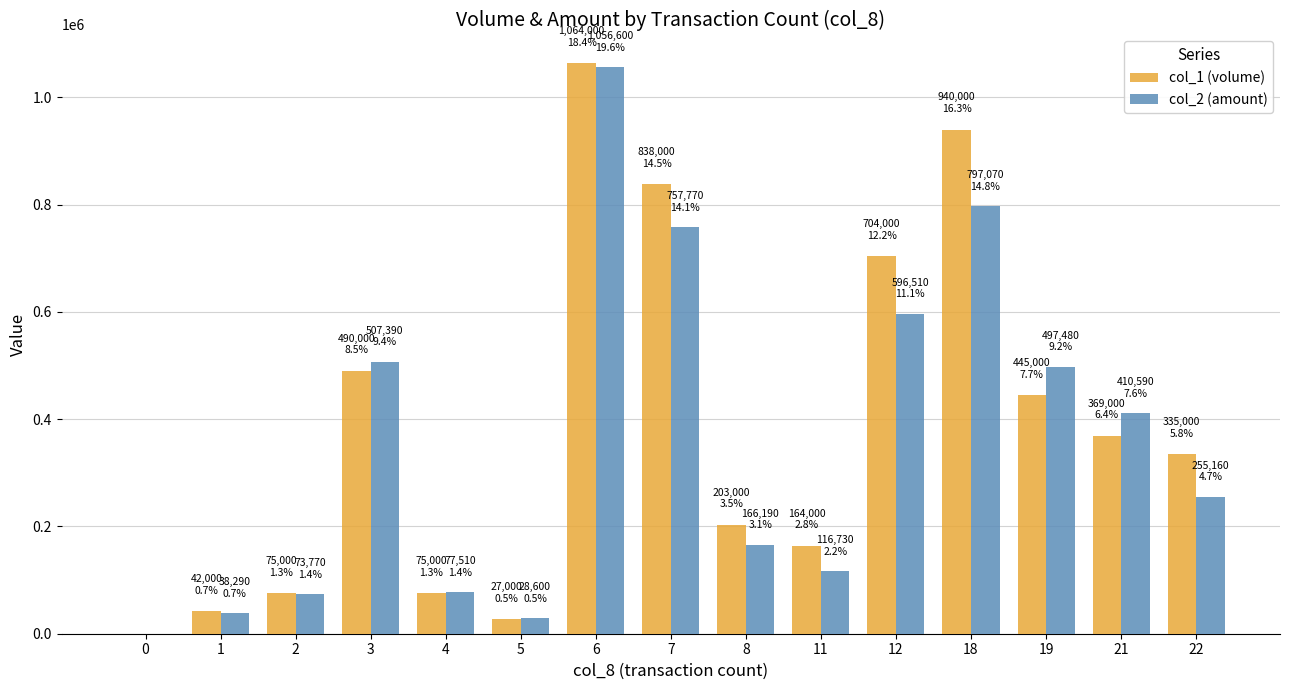

What is the maximum value shown in the chart?

1064000